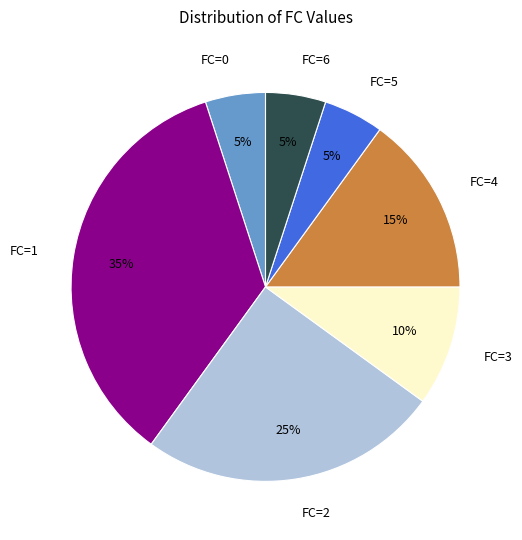

To the nearest percent, what is the difference between the FC=0 and FC=4 slice percentages?

10%